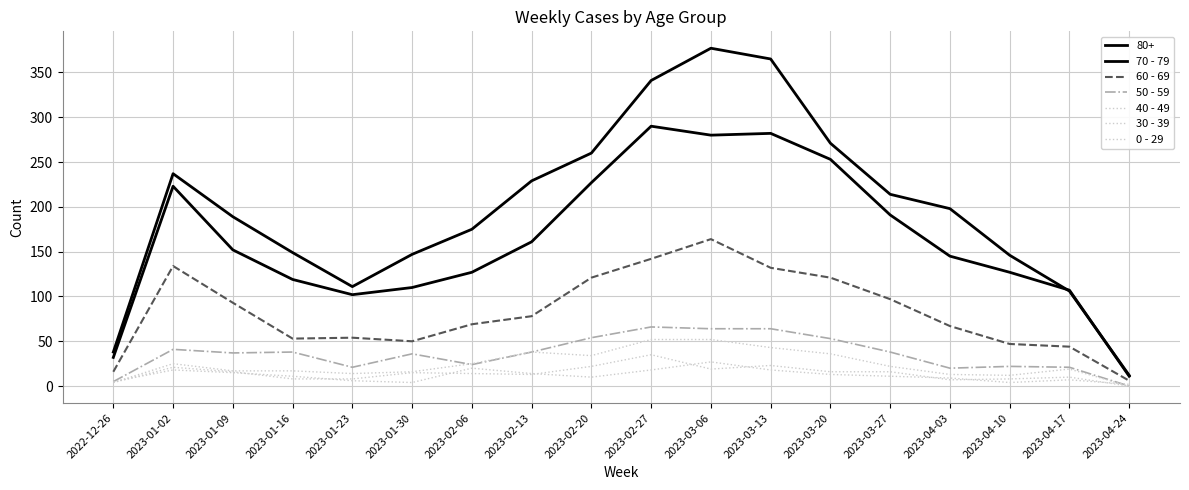

Which category has the lowest value in the 70 - 79 series?

2023-04-24